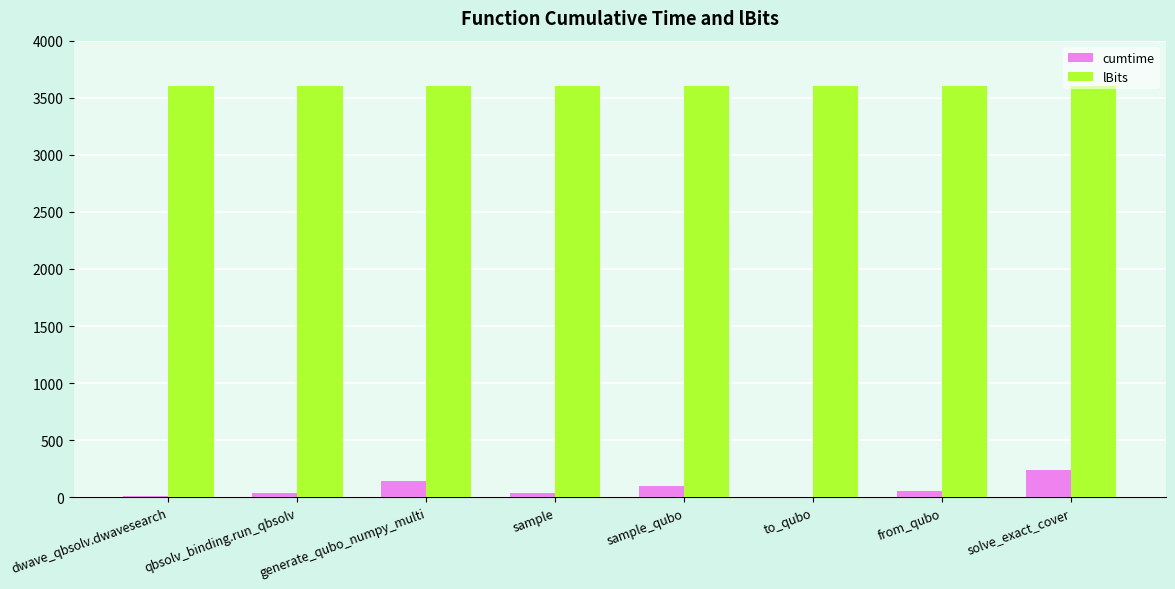

The lBits series shows 1114.0 at generate_qubo_numpy_multi. True or false?

False